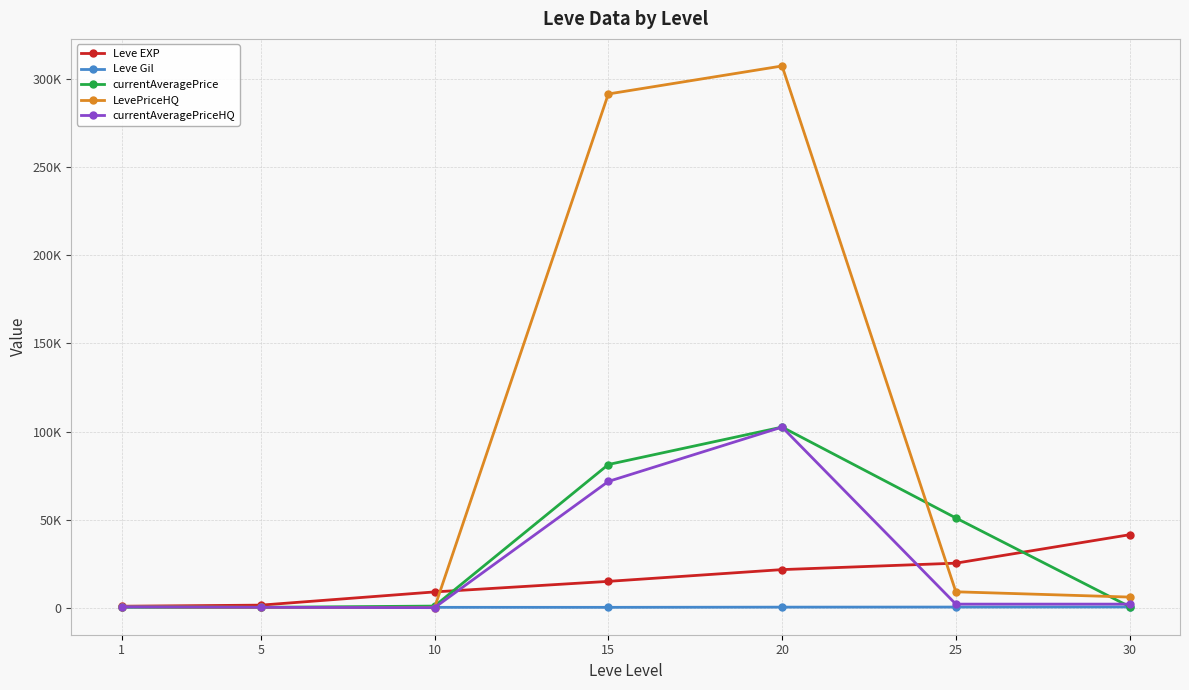

At how many categories does at least one series exceed 12309?

4